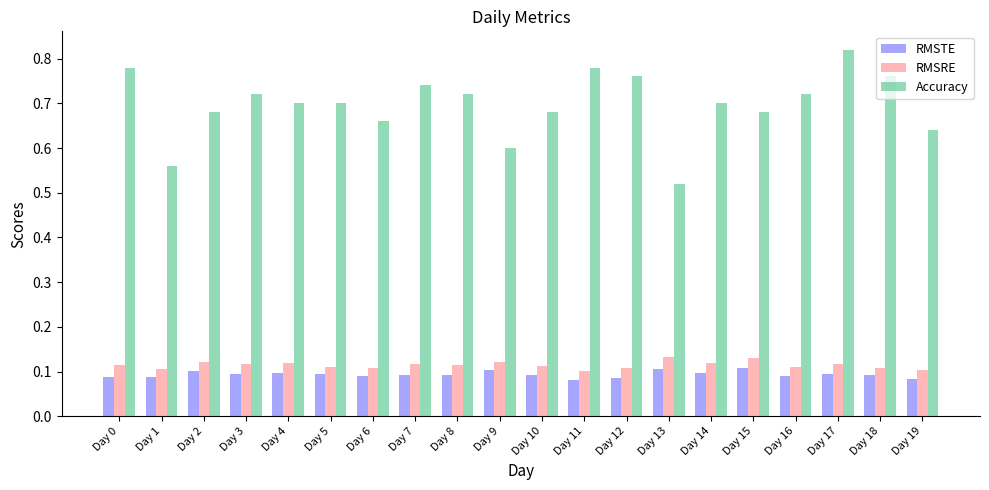

At which label is Accuracy closest to 0?

Day 13